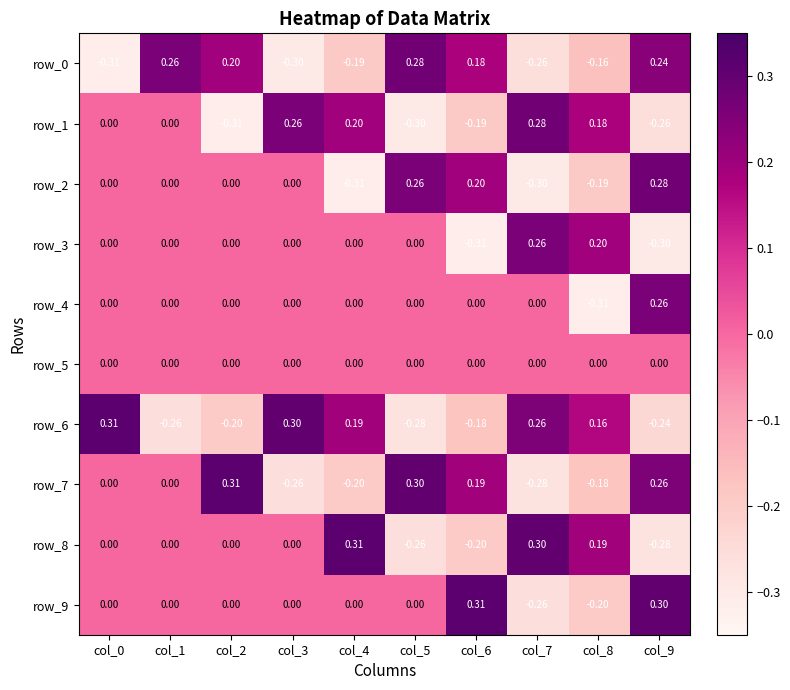

At which label does row_6 reach its peak?

col_0